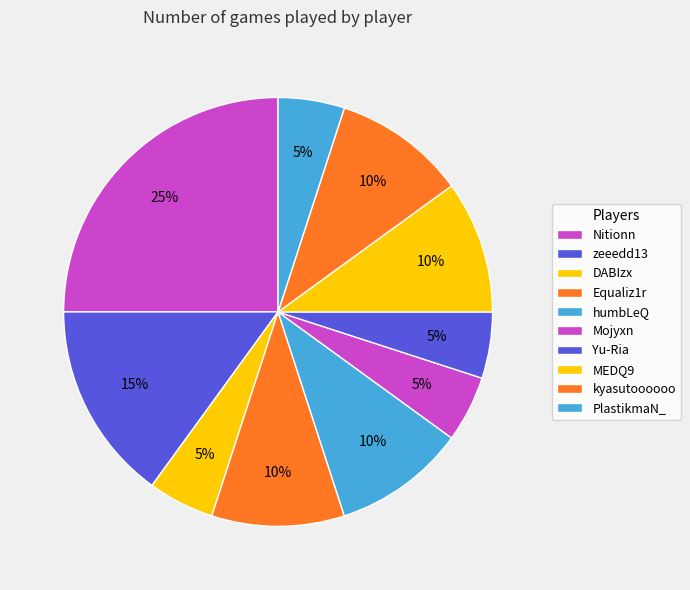

To the nearest percent, what is the difference between the largest and smallest slice percentages?

20%